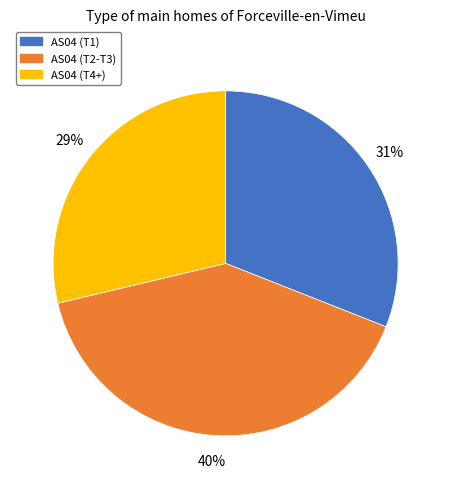

What is the largest slice in the pie chart?

AS04 (T2-T3)